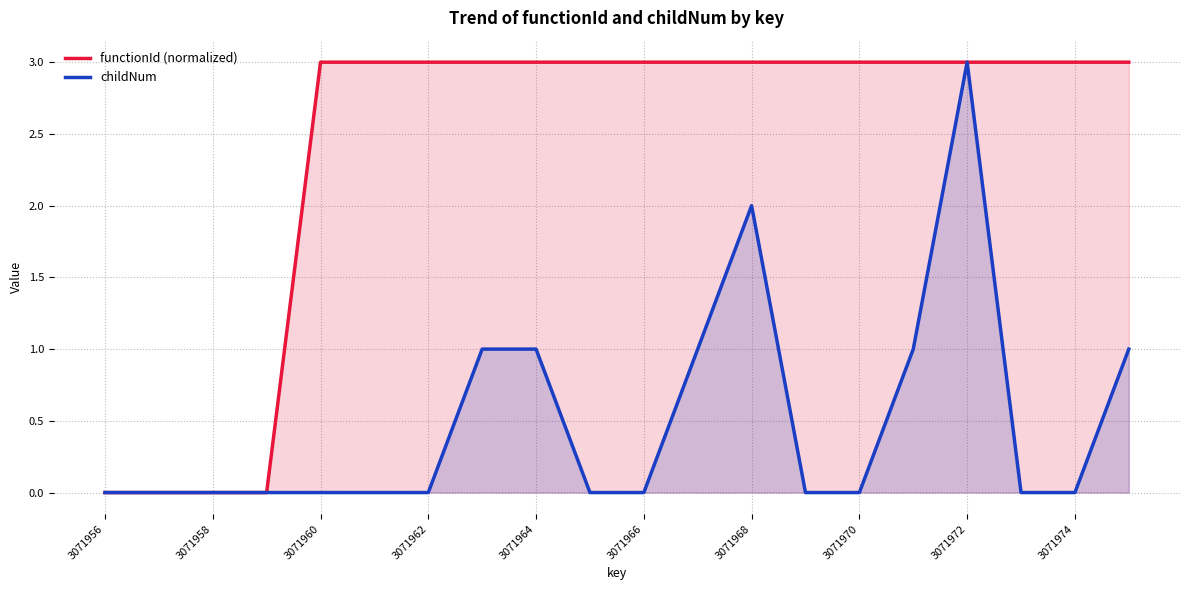

The childNum series shows 0 at 3071972. True or false?

False